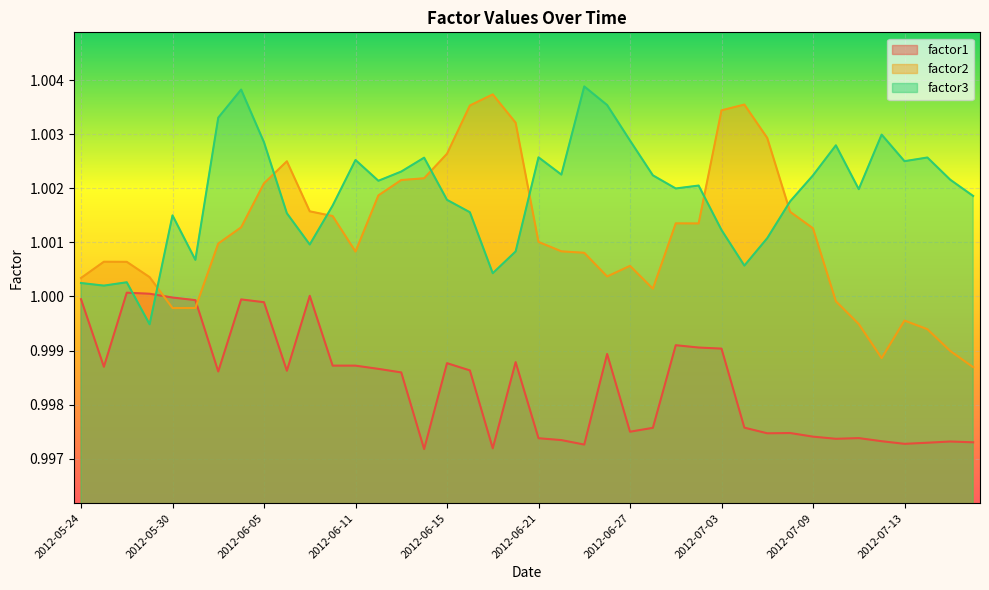

Rank the series by their maximum value, from highest to lowest.

factor3, factor2, factor1